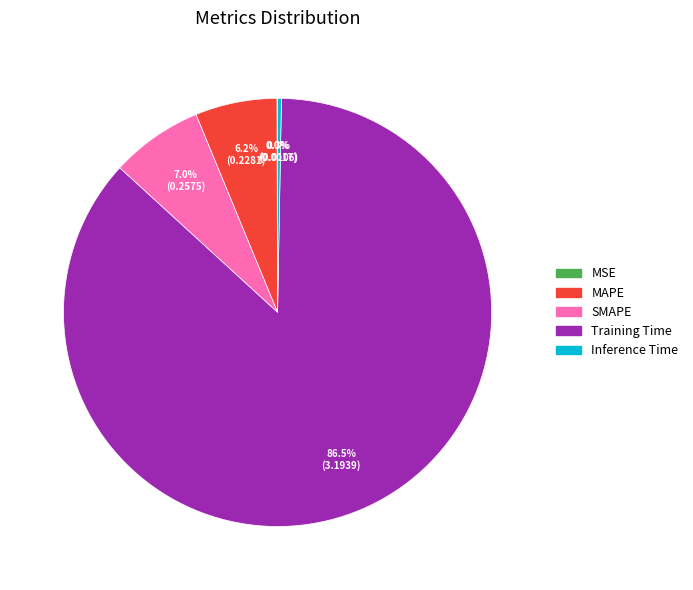

Which slice represents more than half of the pie?

Training Time